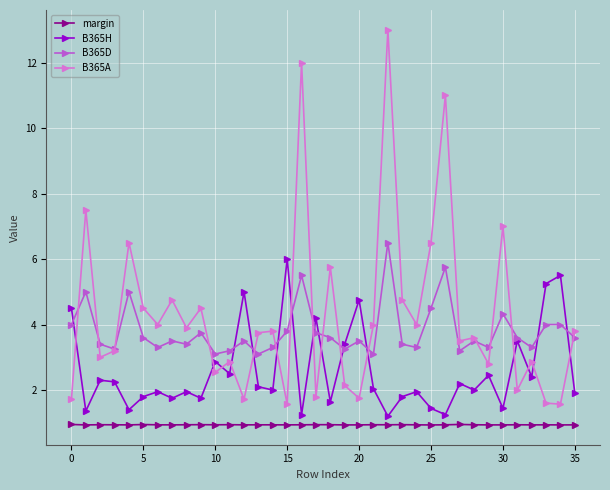

What is the value of the margin point at the 22nd from the left?

0.9